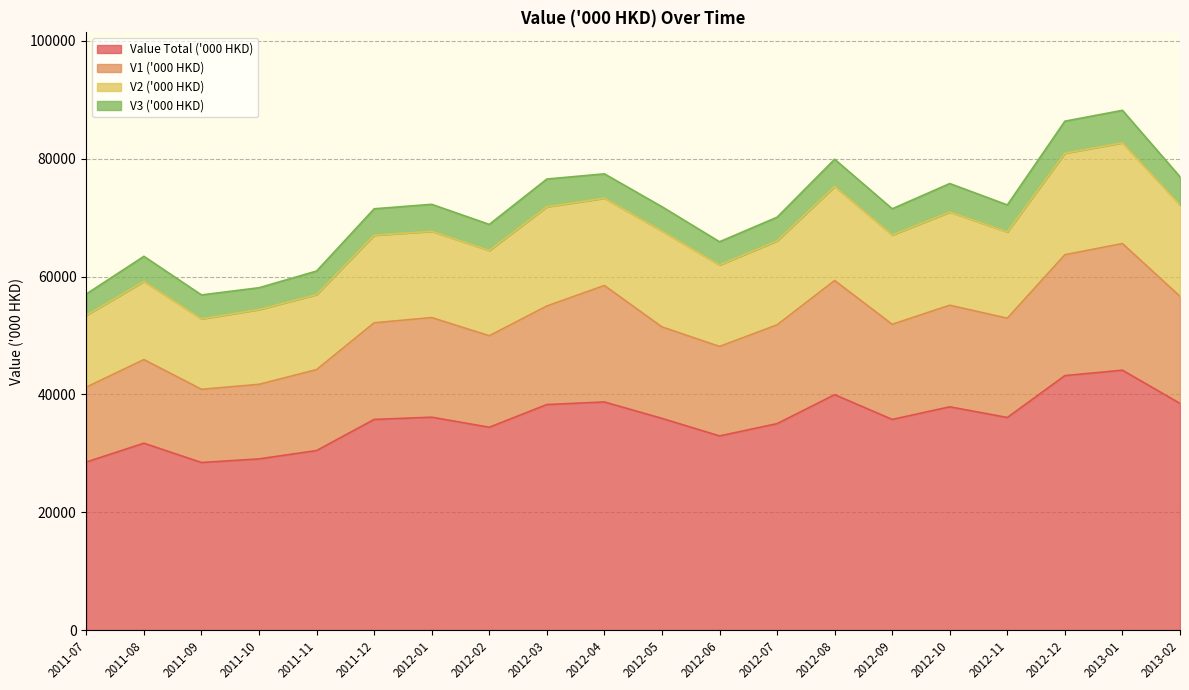

What position from the right is 2012-04?

11